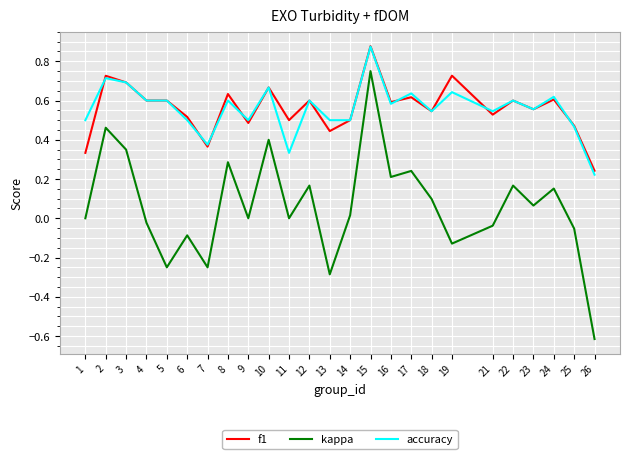

True or false: kappa and f1 cross at least once.

False